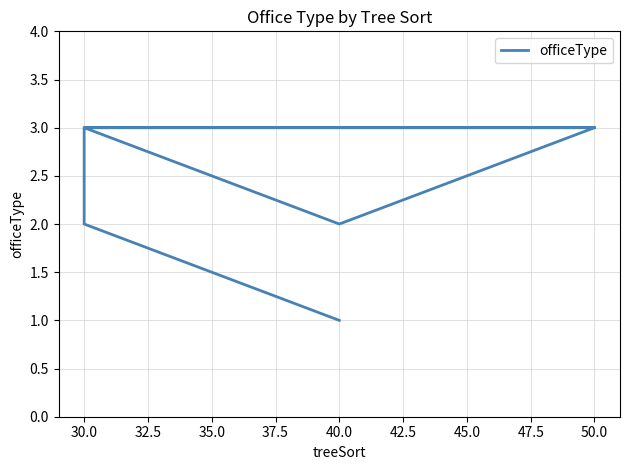

What is the label of the 8th point from the left?

40.0